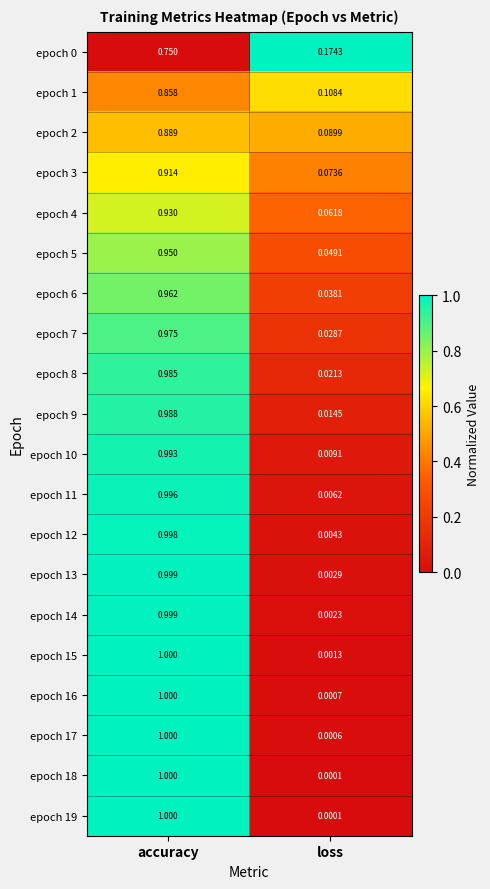

List the labels in order of epoch 0 value, largest first.

accuracy, loss